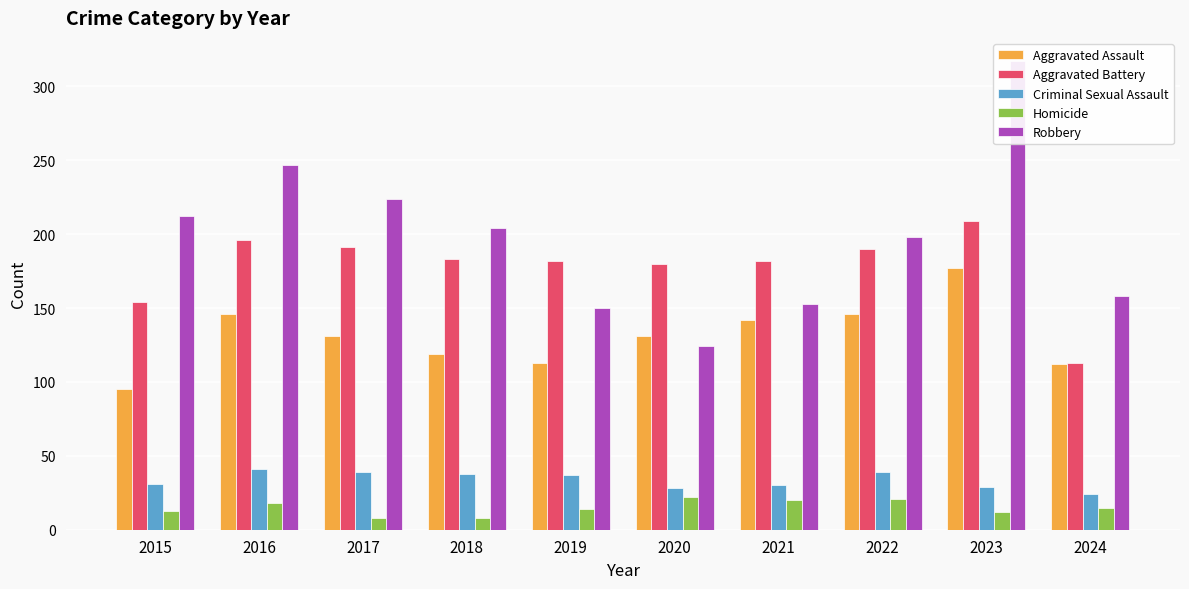

True or false: Aggravated Battery has a value of 190 at 2022.

True